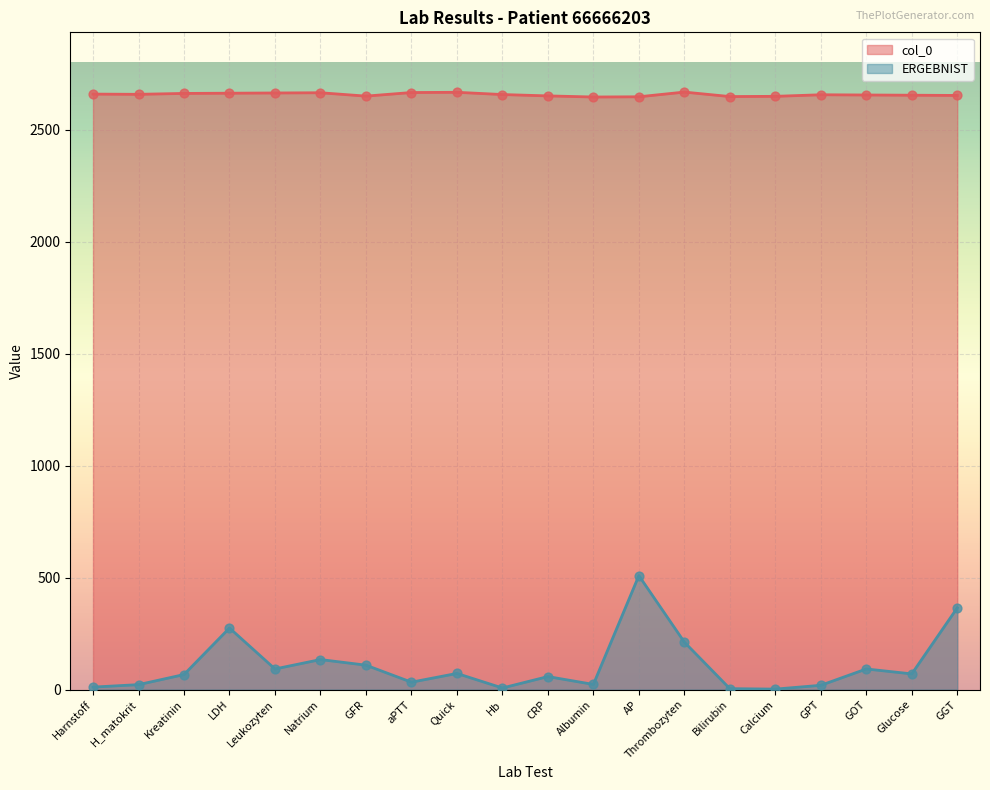

Is the value of col_0 at GOT greater than the value of ERGEBNIST at Leukozyten?

Yes